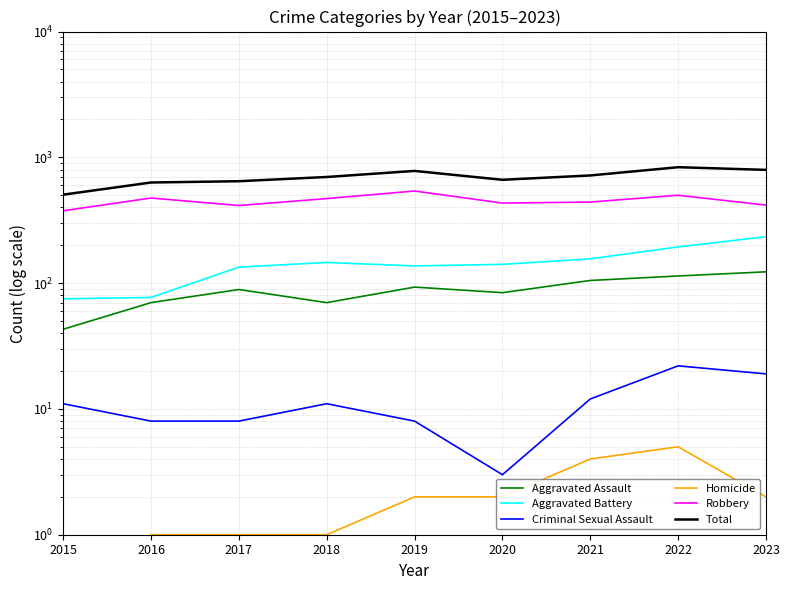

True or false: Total and Aggravated Battery cross at least once.

False